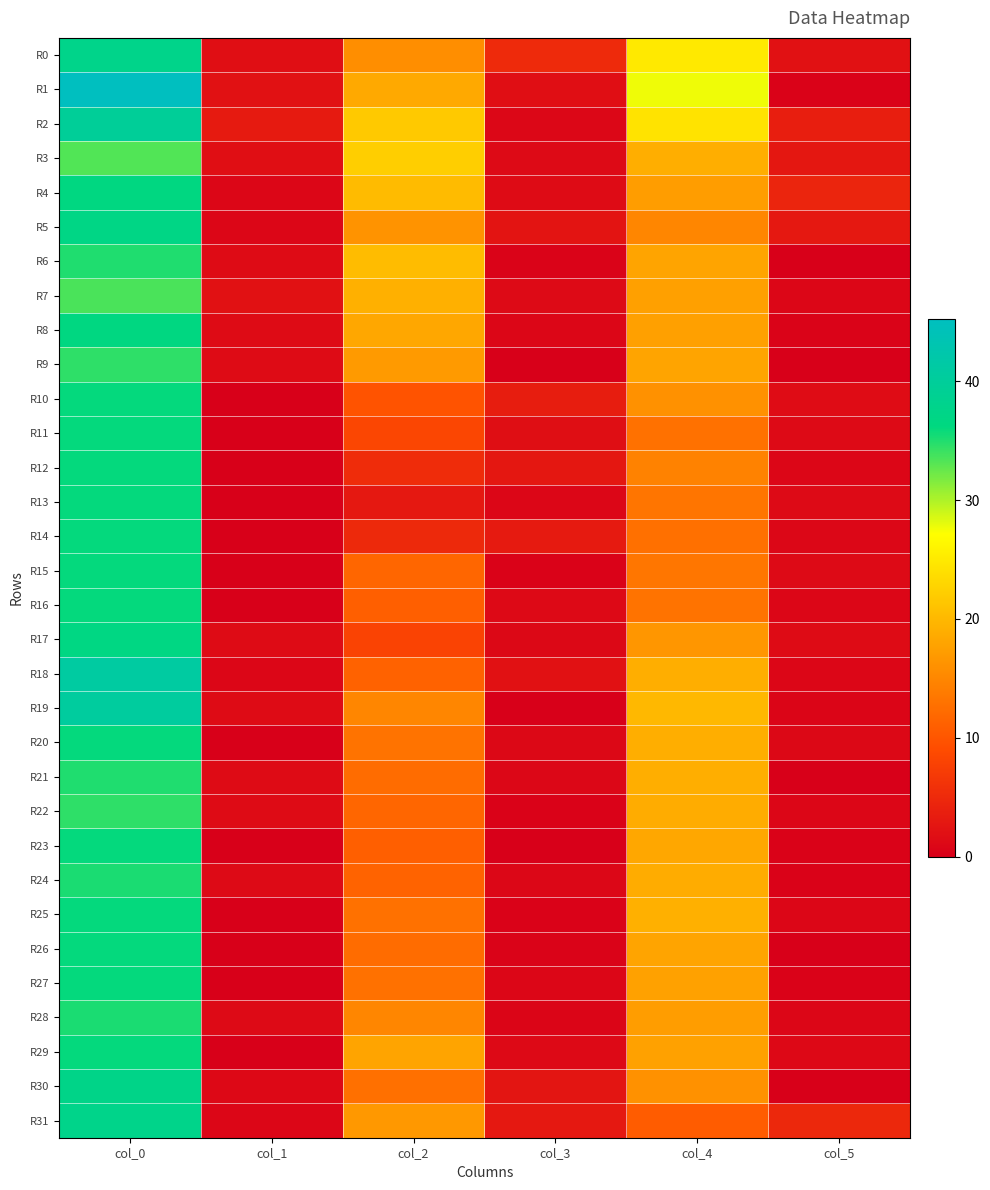

Which series has the widest spread of values?

R1